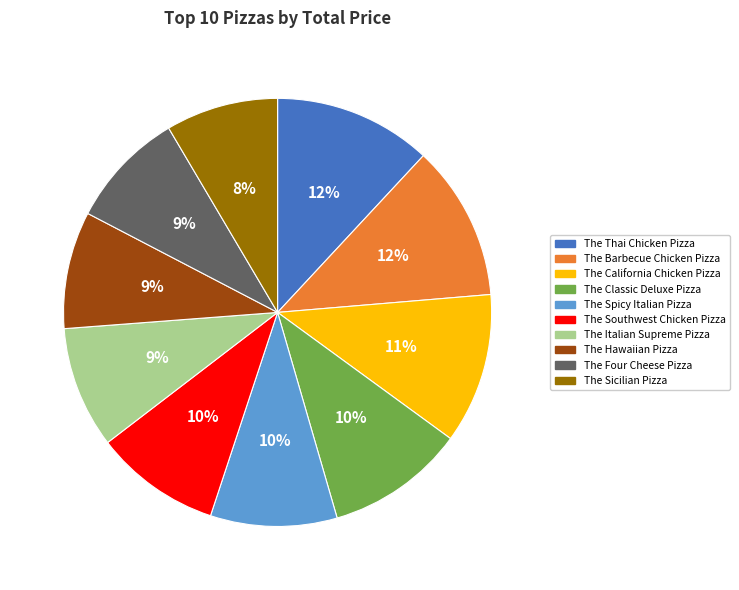

Between The Southwest Chicken Pizza and The Hawaiian Pizza, which is larger?

The Southwest Chicken Pizza